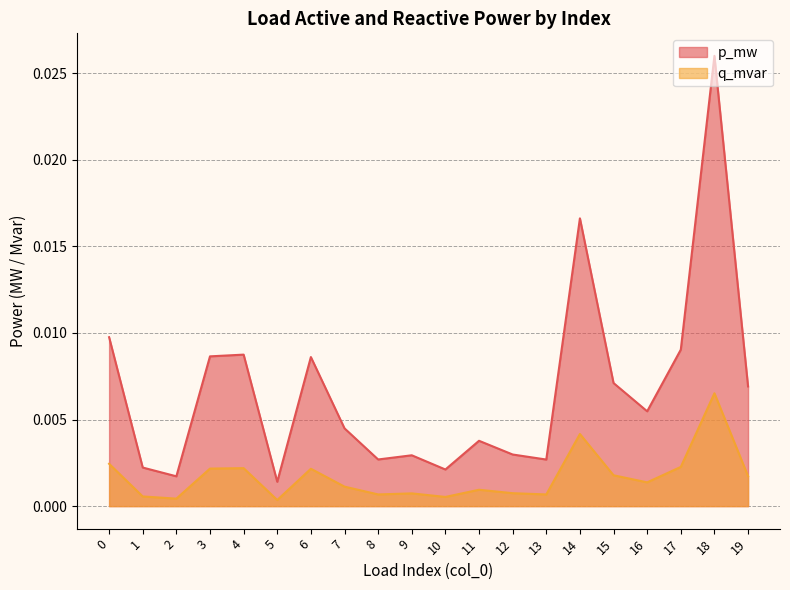

Which series has the largest total across all categories?

p_mw